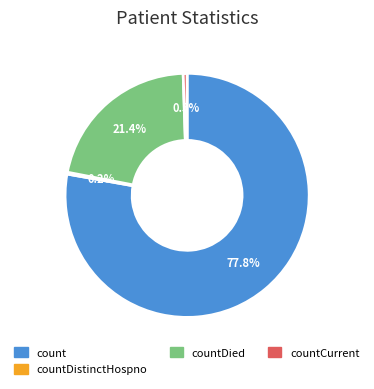

Is there a majority slice in this chart?

Yes